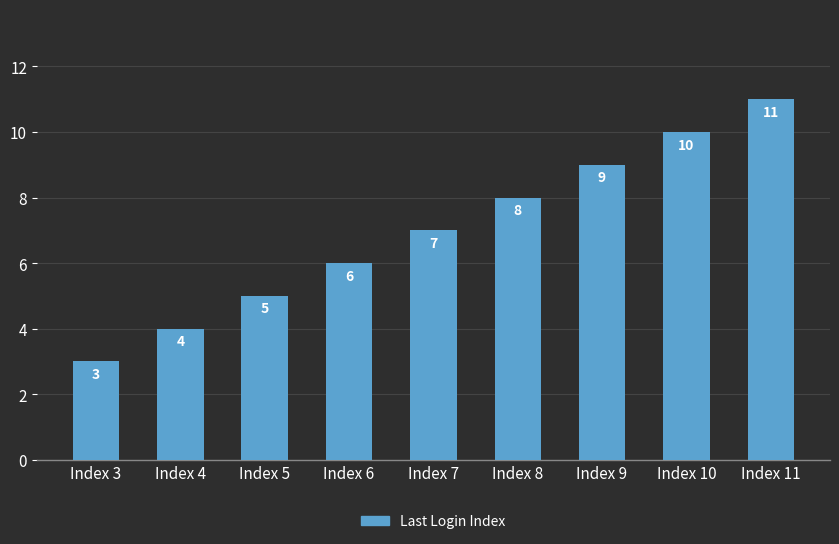

List the labels in order of value, largest first.

Index 11, Index 10, Index 9, Index 8, Index 7, Index 6, Index 5, Index 4, Index 3